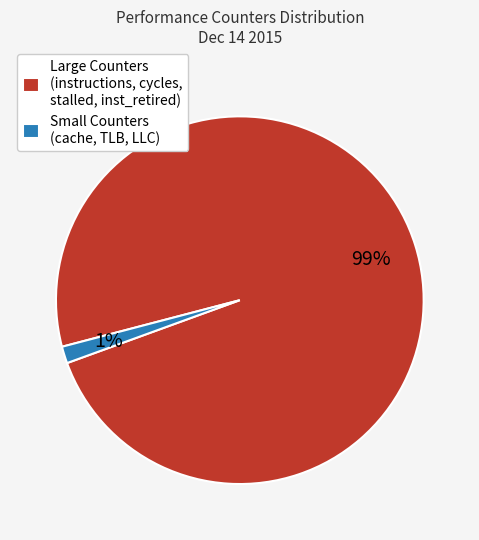

Does any single category account for the majority?

Yes